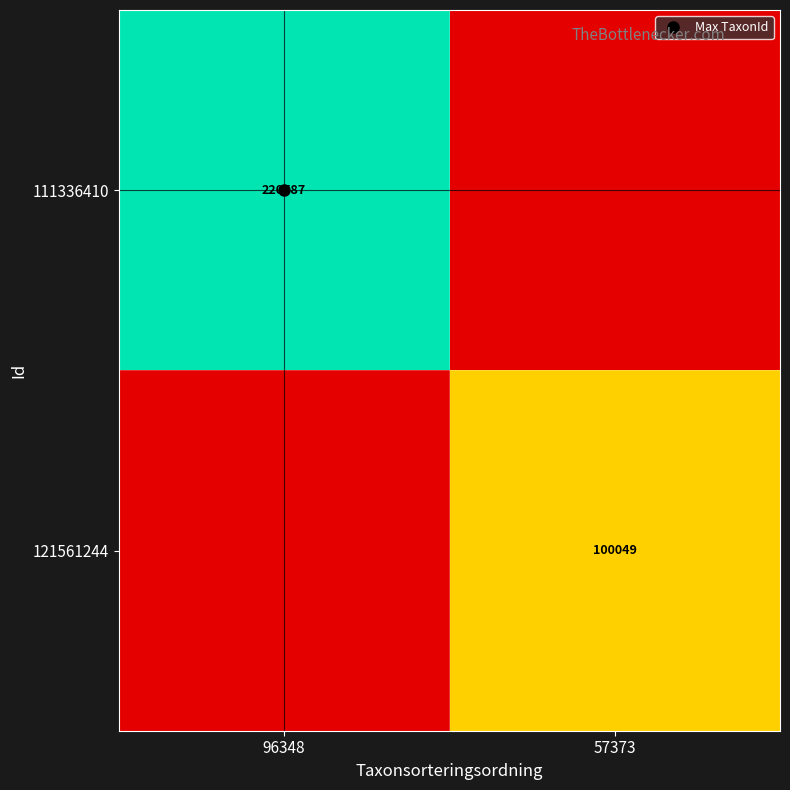

At how many categories does at least one series exceed 60323?

2